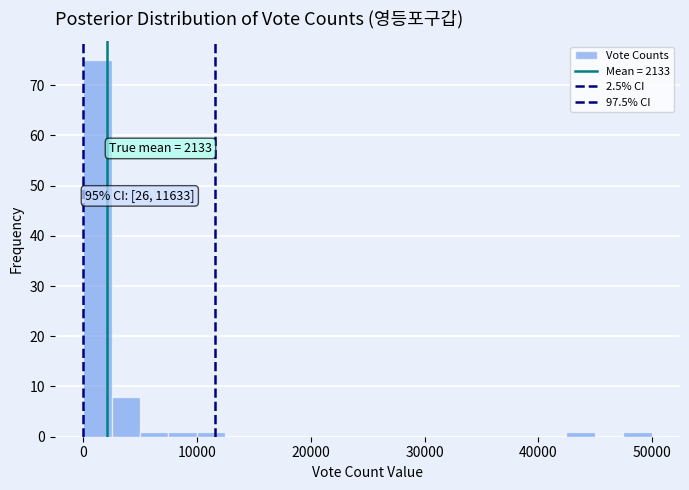

Around what value on the x-axis is the tallest bar? Give the approximate position of its centre, as read against the axis.

1000